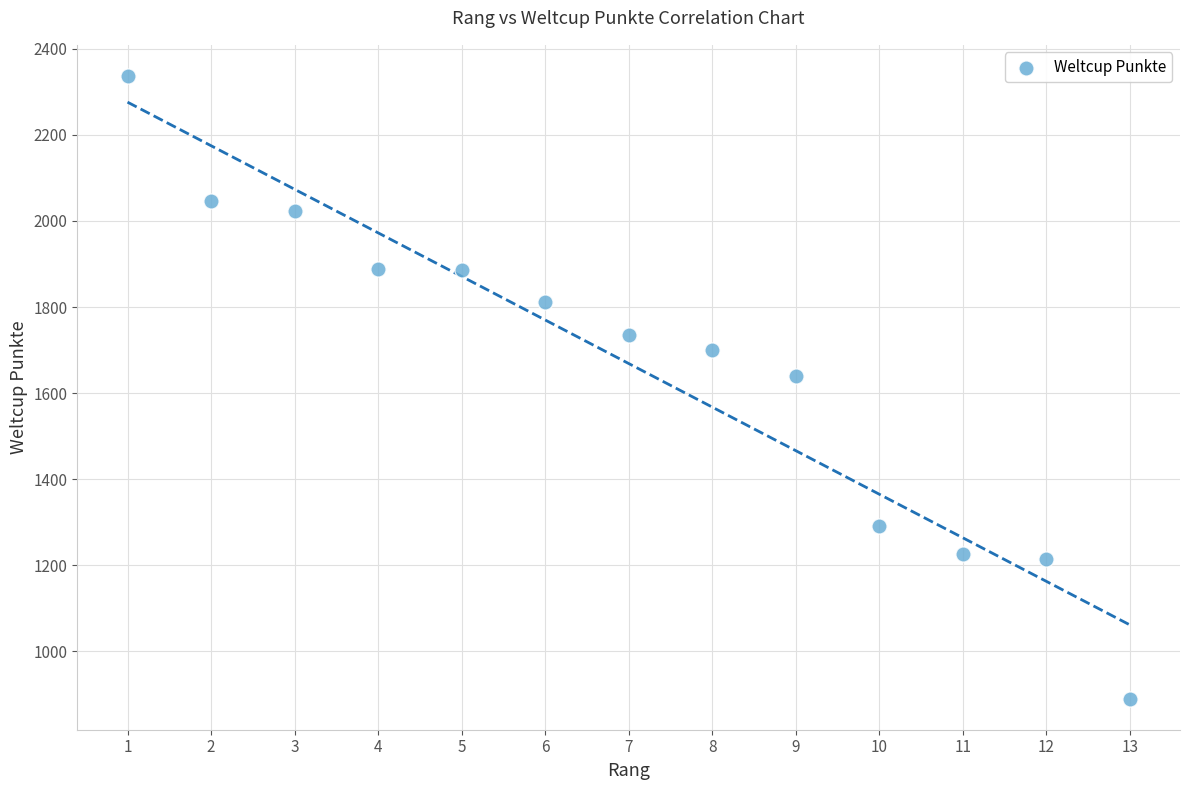

What is the range of X values (max minus min)?

12